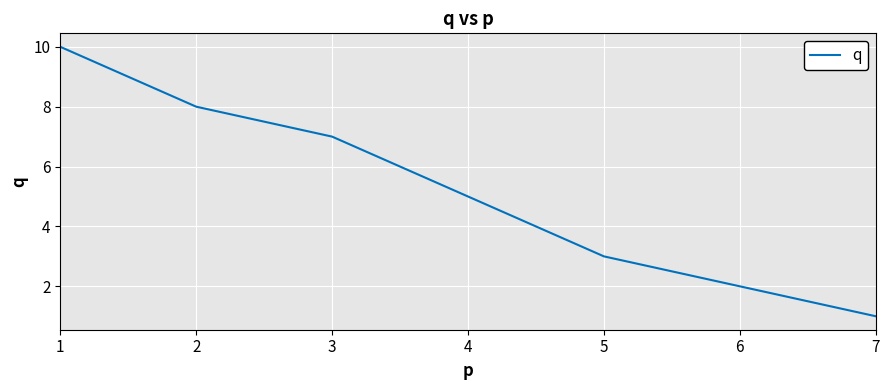

List the labels in order of value, smallest first.

7, 6, 5, 4, 3, 2, 1